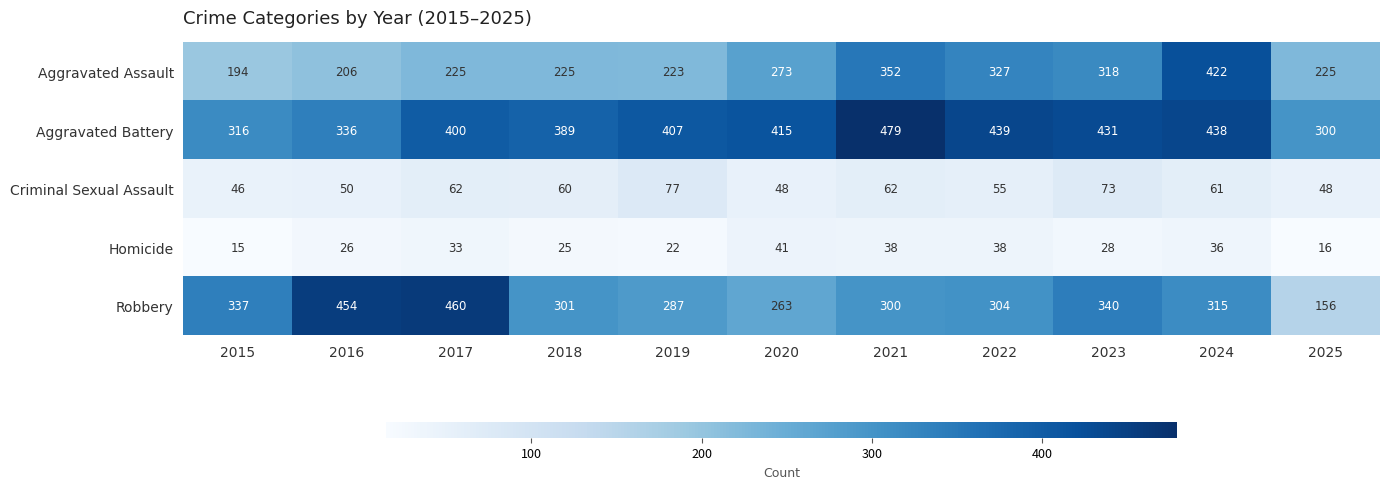

At which category is the sum across all series the highest?

2024